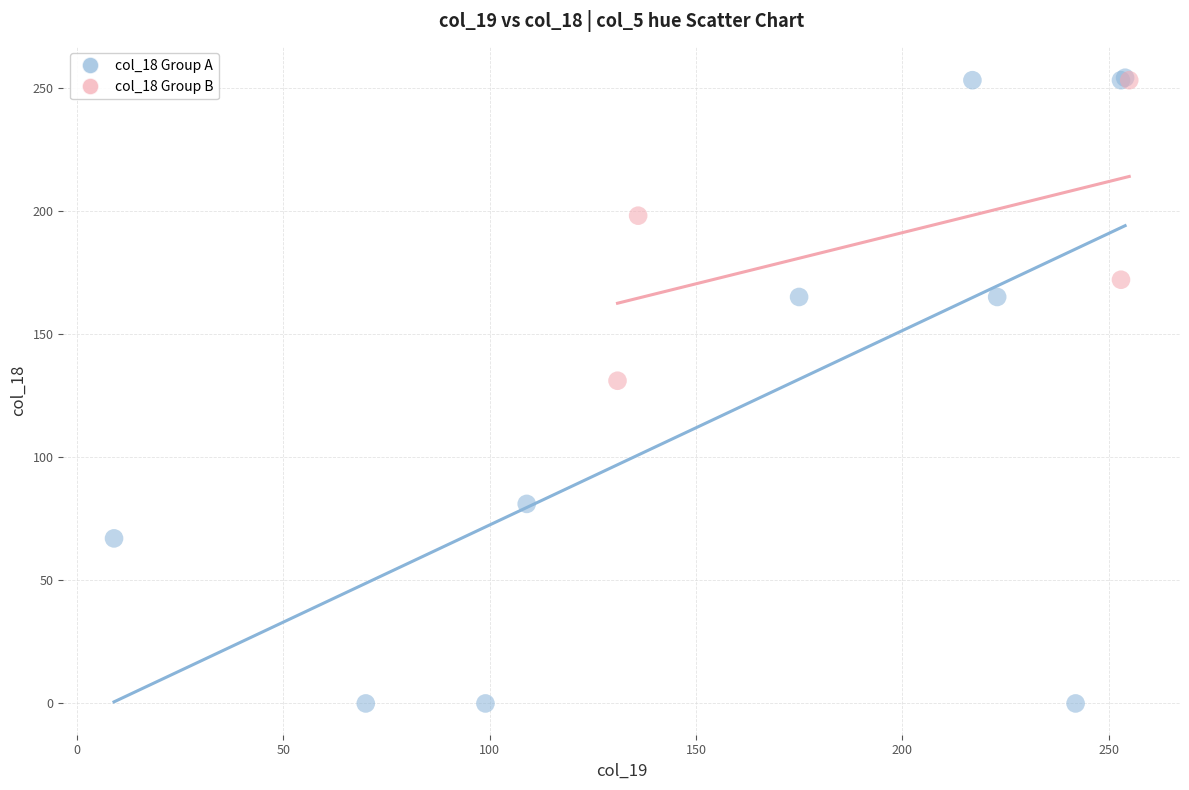

Which series has the largest Y range (max minus min)?

col_18 Group A